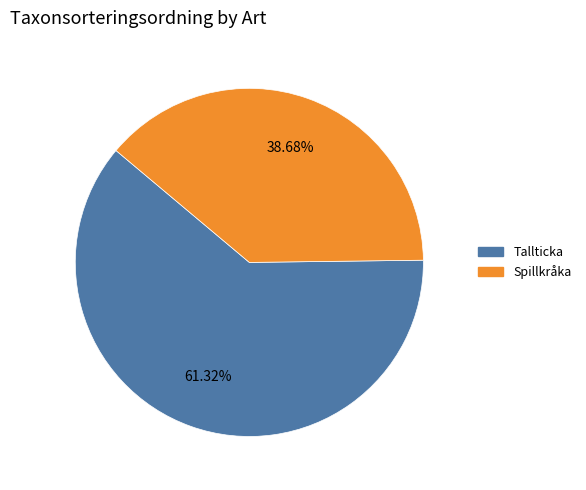

The Spillkråka slice represents 39% of the pie. True or false?

True